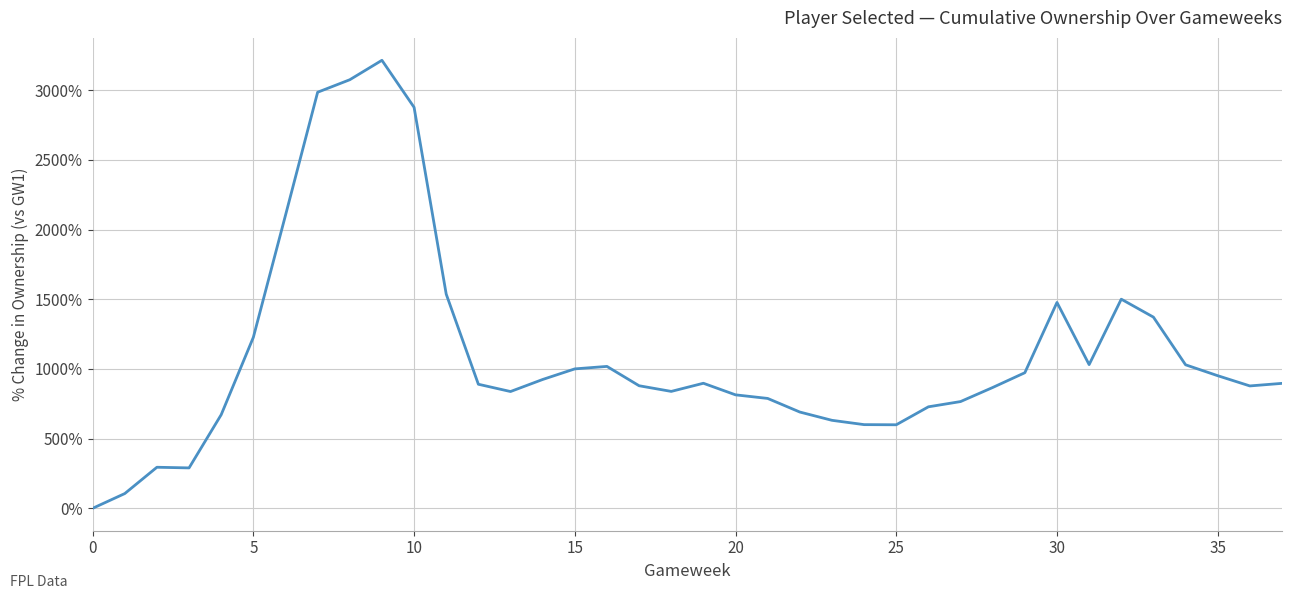

What is the difference between the maximum and minimum values?

3213.8